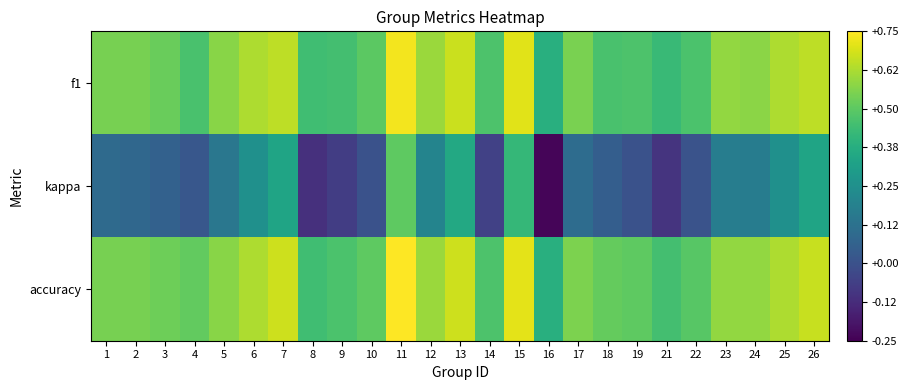

What is the difference between the highest and lowest values at 18?

0.5